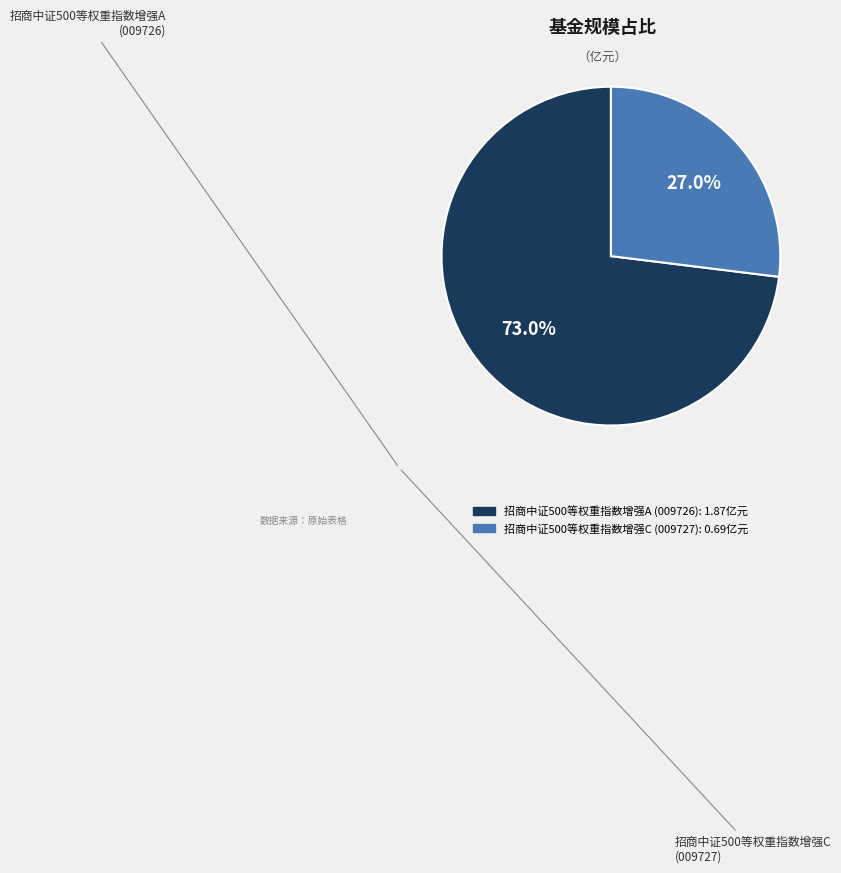

The 招商中证500等权重指数增强A slice represents 73% of the pie. True or false?

True